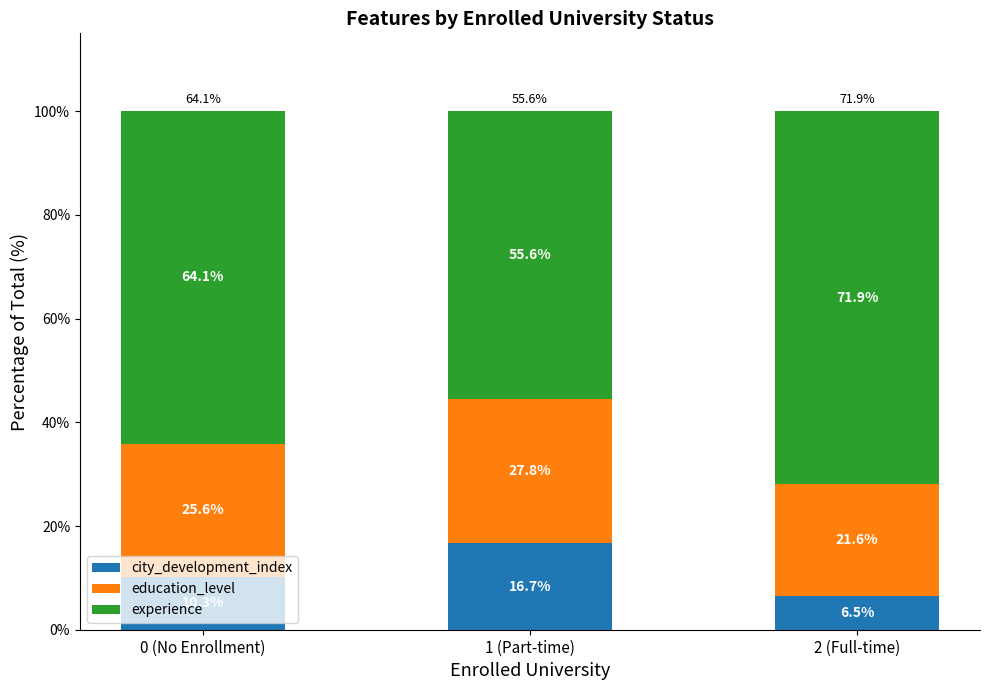

What is the total value across all series at 2 (Full-time)?

100.0